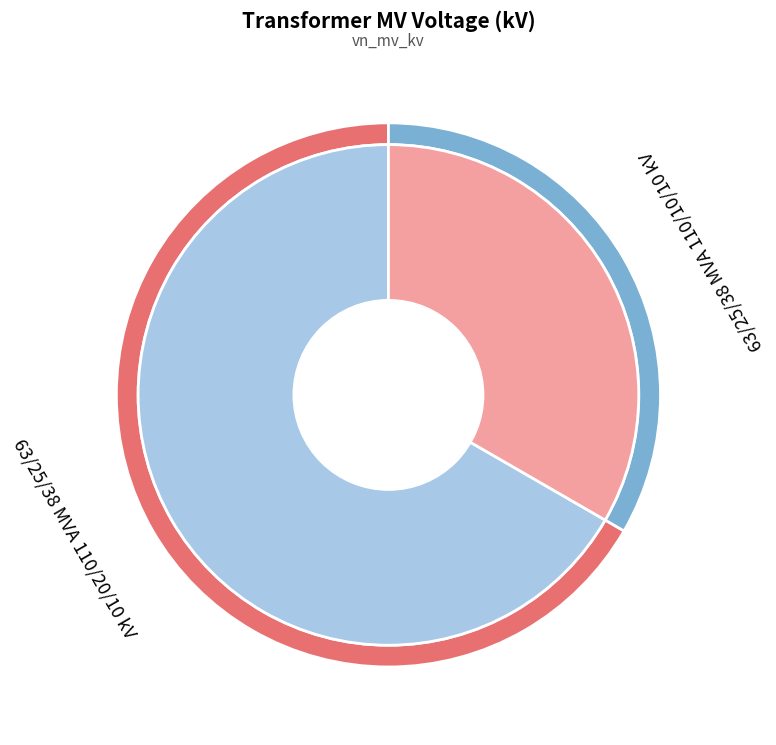

How many slices are in this pie chart?

2